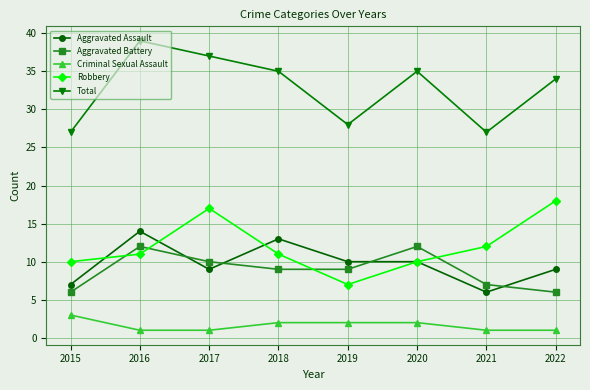

Reading left to right, extract all data points from this chart.

Aggravated Assault: 2015=7	2016=14	2017=9	2018=13	2019=10	2020=10	2021=6	2022=9
Aggravated Battery: 2015=6	2016=12	2017=10	2018=9	2019=9	2020=12	2021=7	2022=6
Criminal Sexual Assault: 2015=3	2016=1	2017=1	2018=2	2019=2	2020=2	2021=1	2022=1
Robbery: 2015=10	2016=11	2017=17	2018=11	2019=7	2020=10	2021=12	2022=18
Total: 2015=27	2016=39	2017=37	2018=35	2019=28	2020=35	2021=27	2022=34